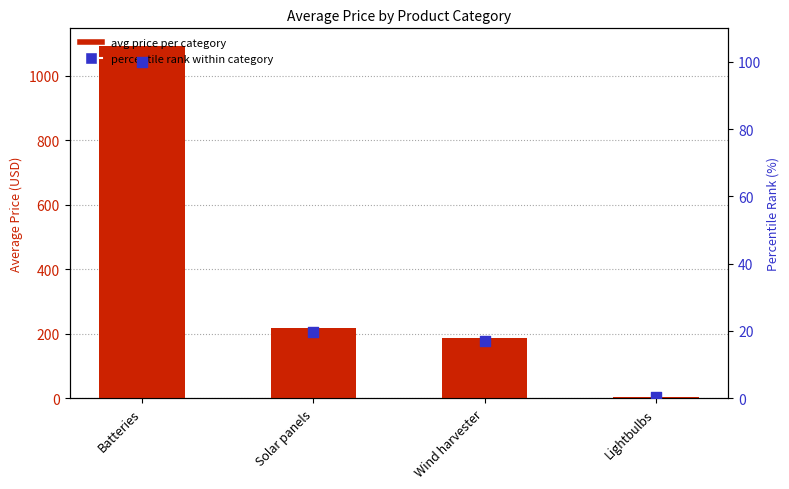

What is the total value across all series at Lightbulbs?

3.4